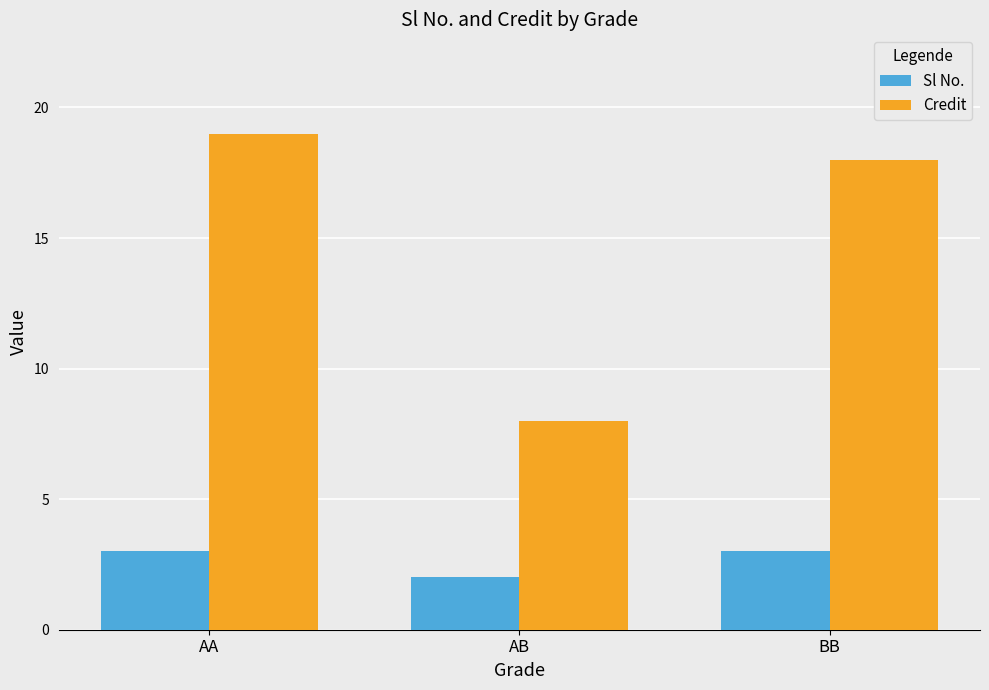

What is the label of the 1st bar from the right?

BB